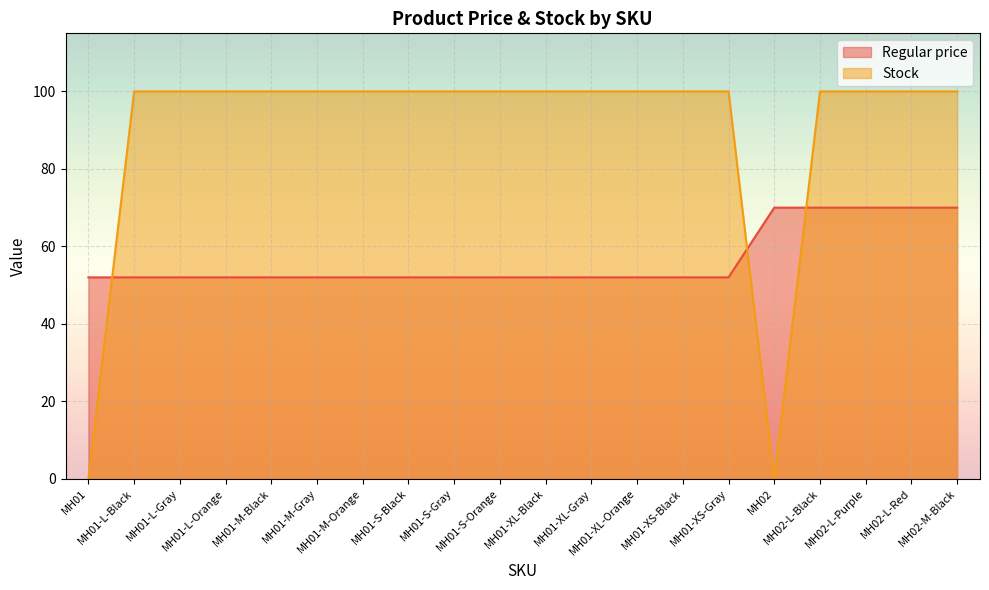

At which category does Stock reach its first local valley?

MH02